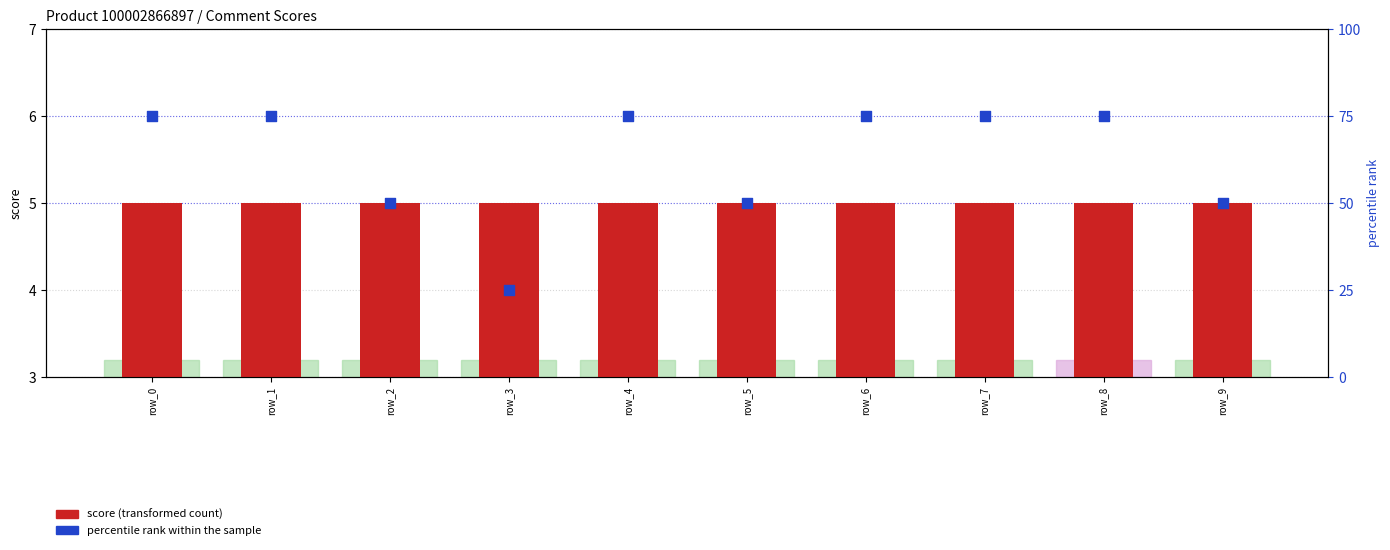

At which category is the sum across all series the highest?

row_0